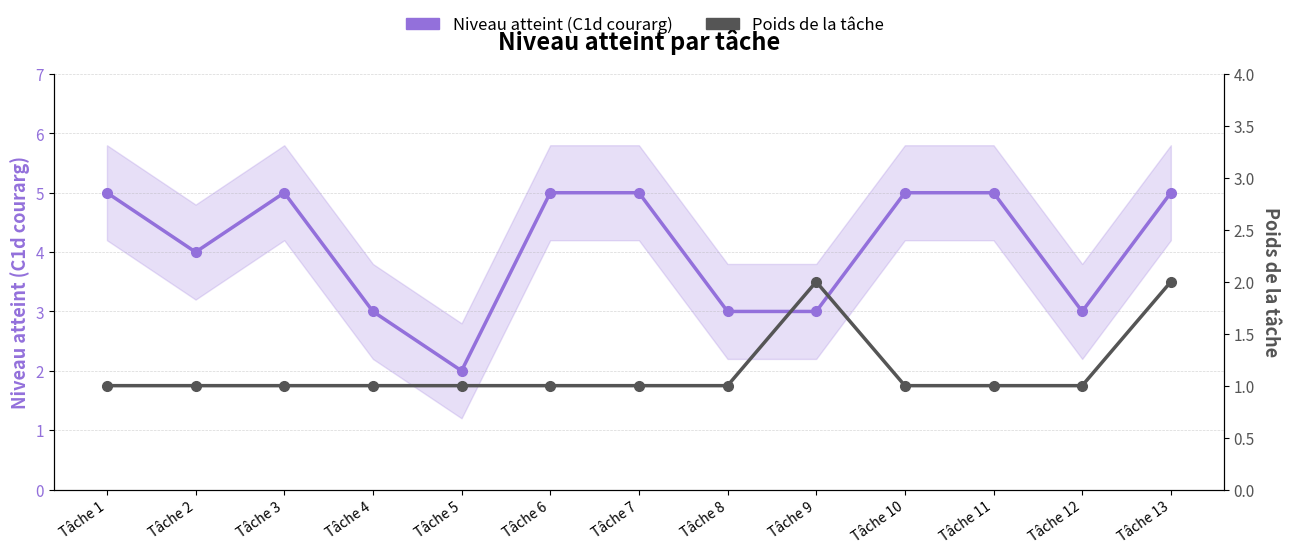

What is the highest value of the Niveau atteint (C1d courarg) series?

5